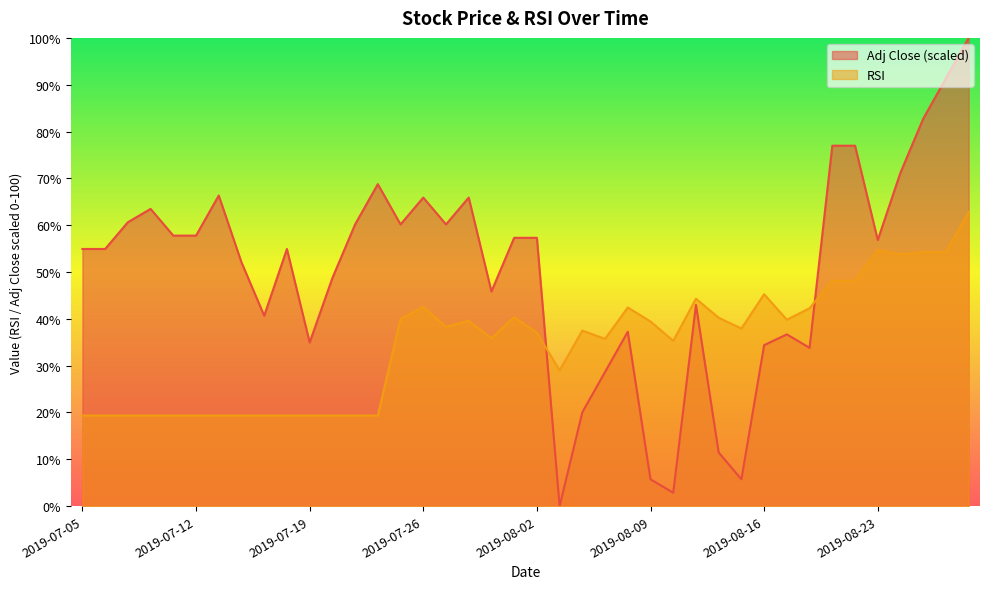

How many lines are shown in the chart?

2